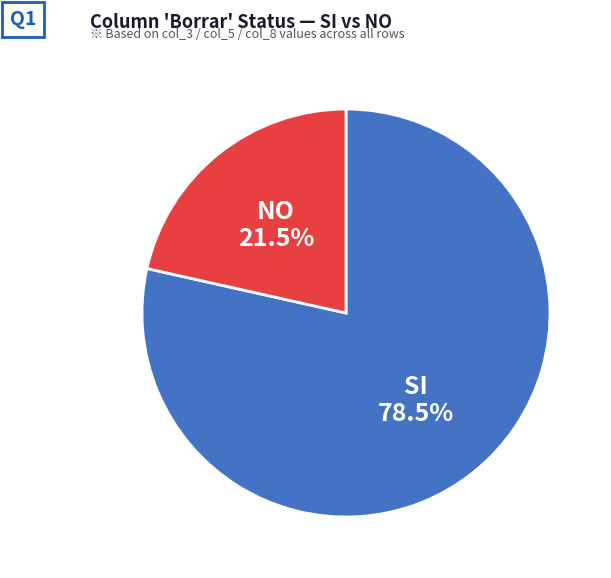

Combined, do SI and NO account for over 50%?

Yes